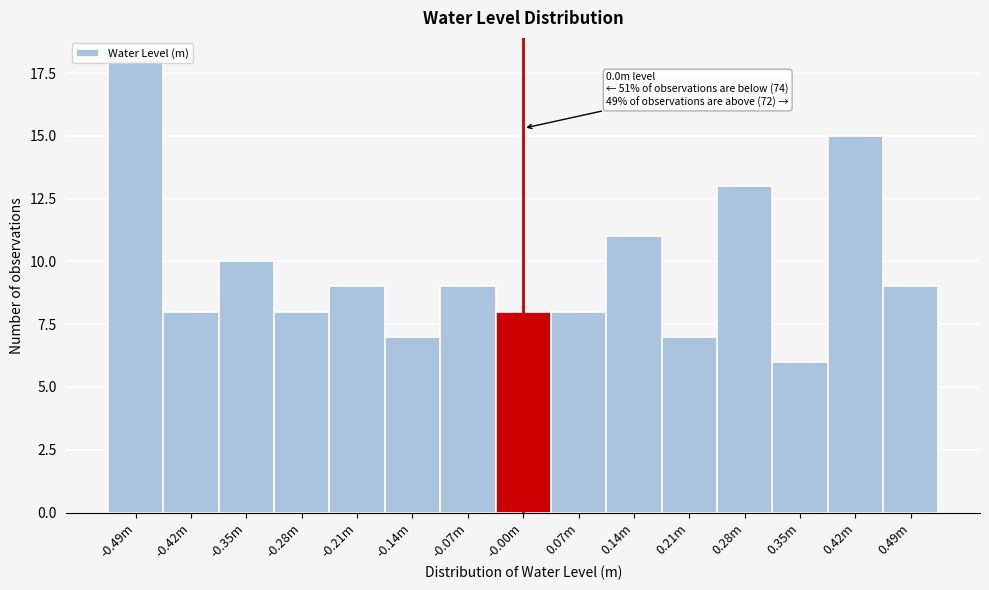

Which category has the lowest value across all series?

0.35m